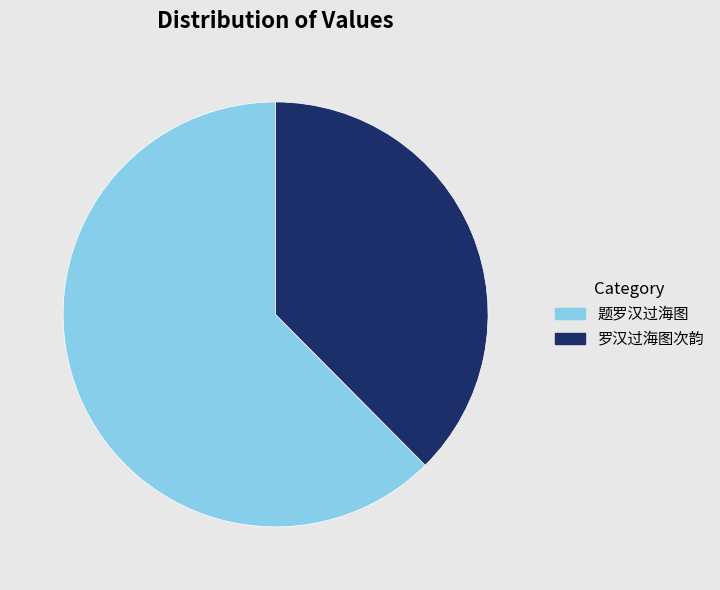

Which slice represents more than half of the pie?

题罗汉过海图